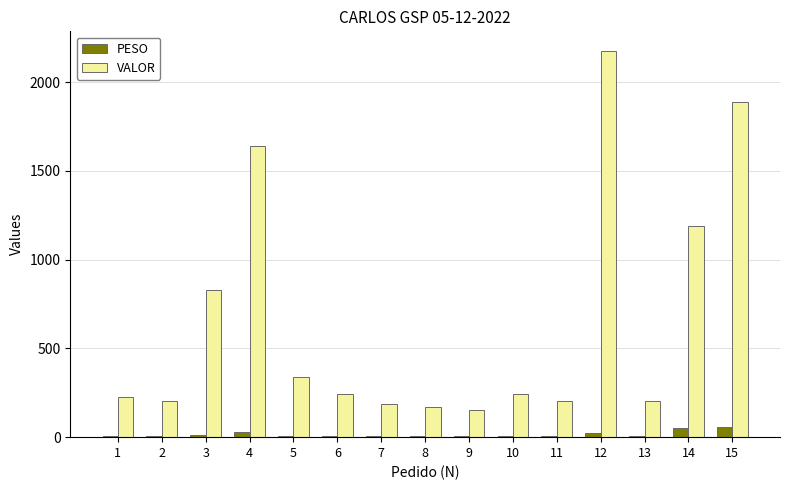

Which series changed the most between 3 and 14?

VALOR